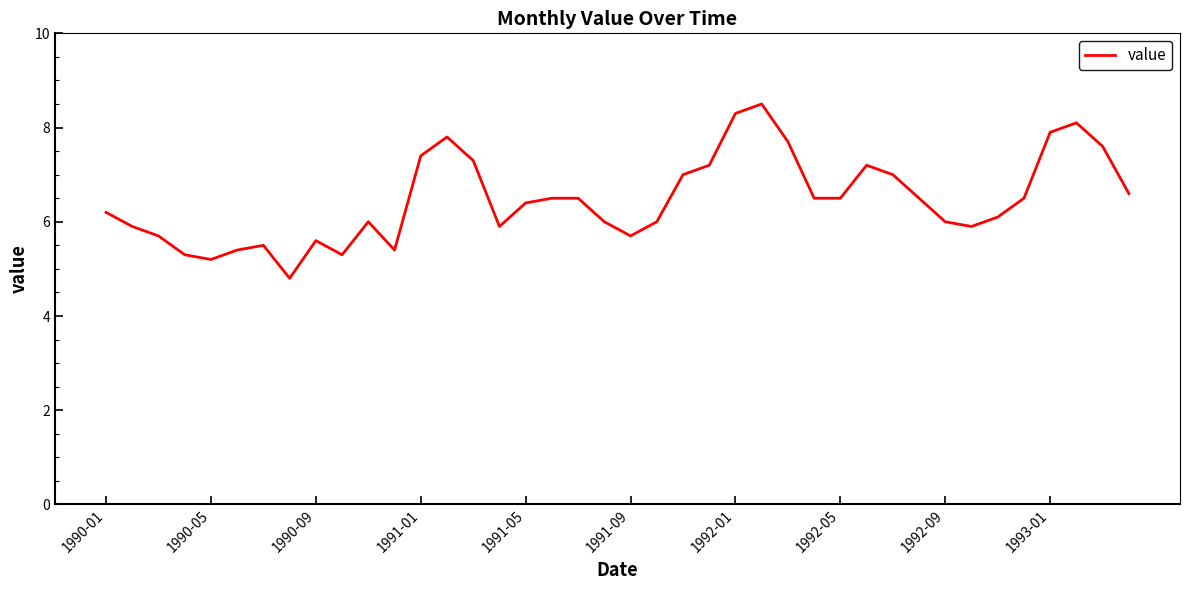

What is the maximum value shown in the chart?

8.5